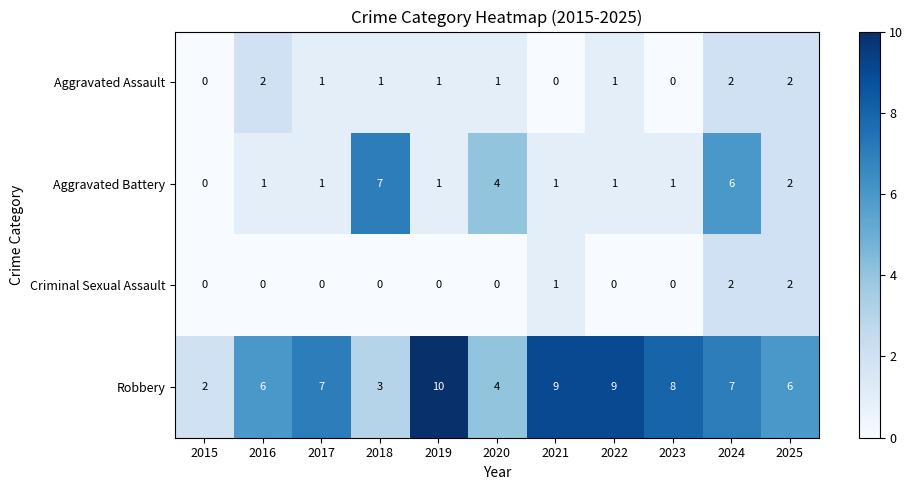

What is the difference between the highest and lowest values at 2019?

10